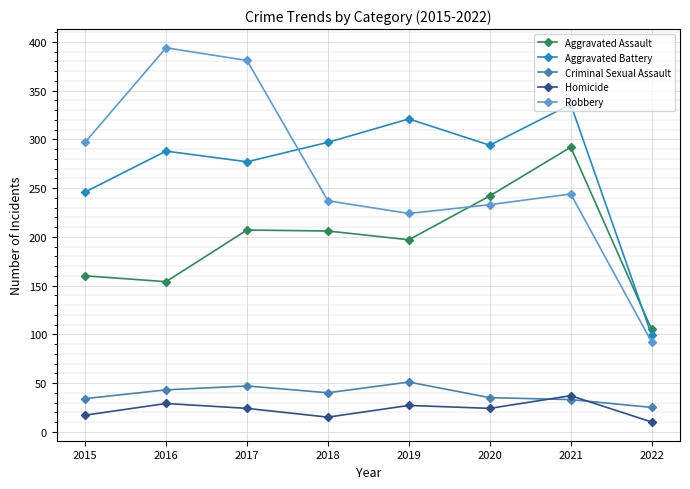

True or false: Criminal Sexual Assault and Aggravated Battery cross at least once.

False